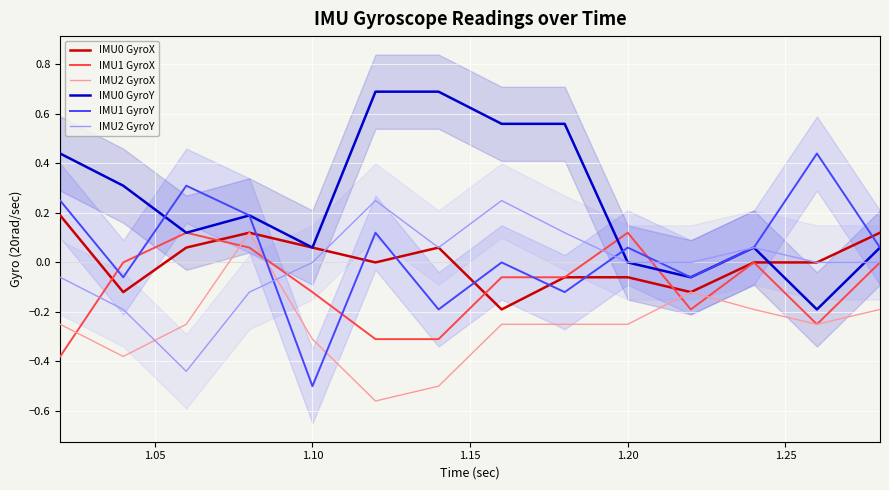

True or false: IMU0 GyroX and IMU1 GyroY intersect in this chart.

True